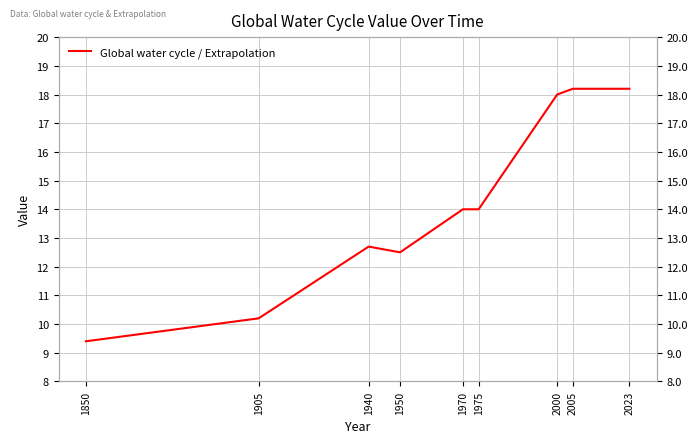

At which category does the data reach its first local valley?

1950